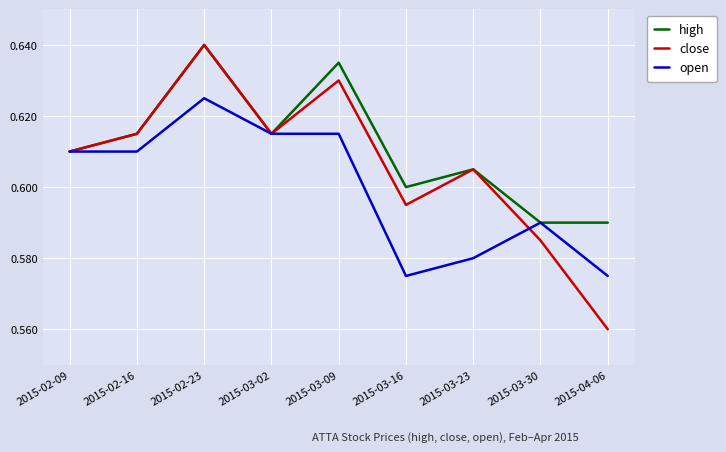

Which label corresponds to the smallest value in the chart?

2015-04-06